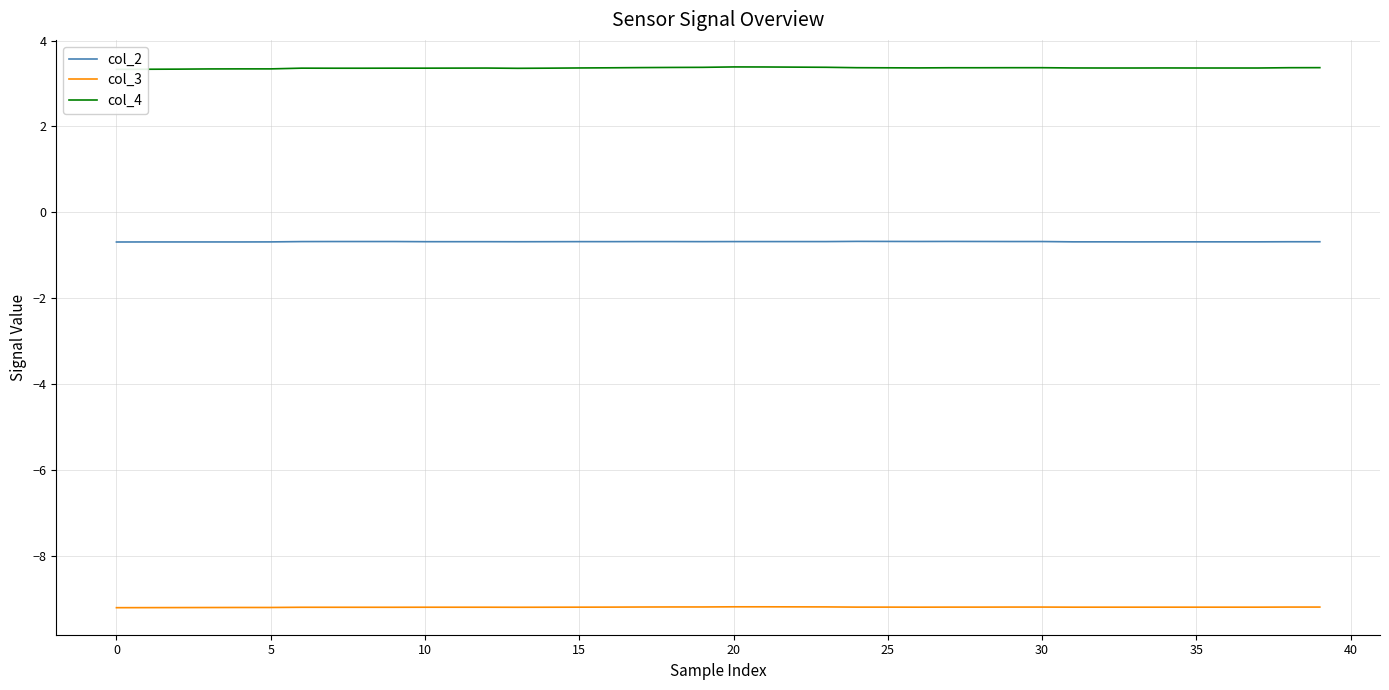

True or false: col_3 has more than 2 interior local peaks.

False